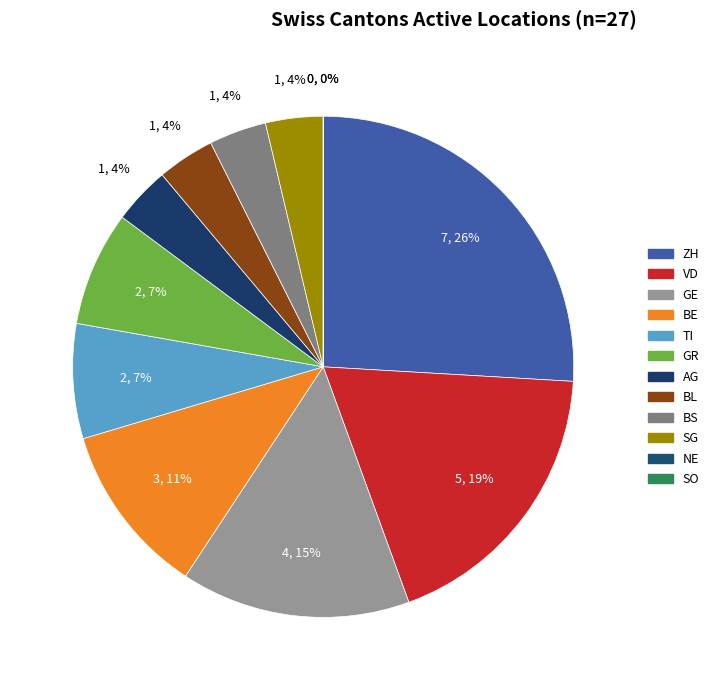

What is the change in value from AG to NE?

-1